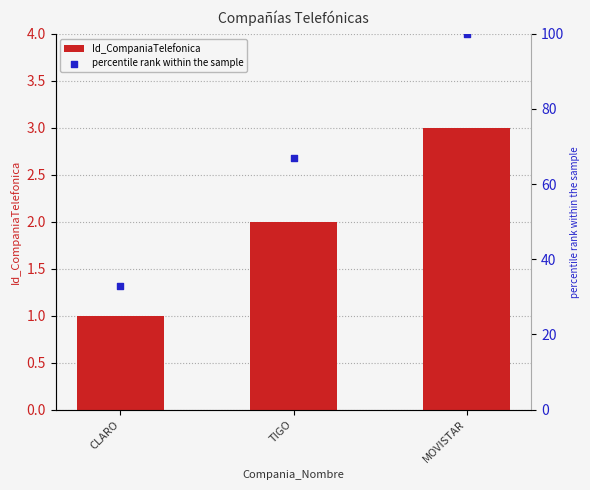

What are all the series names shown in the legend?

Id_CompaniaTelefonica, percentile rank within the sample